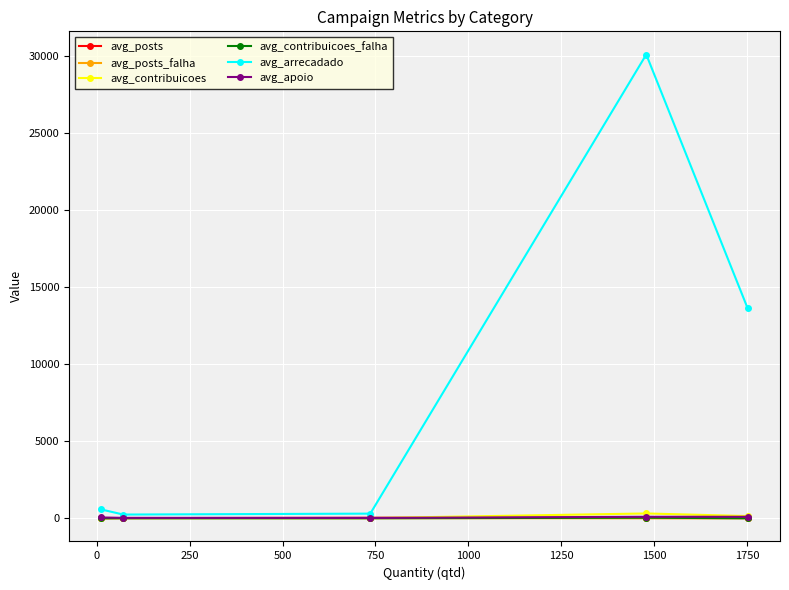

Which series has the largest range (max minus min)?

avg_arrecadado